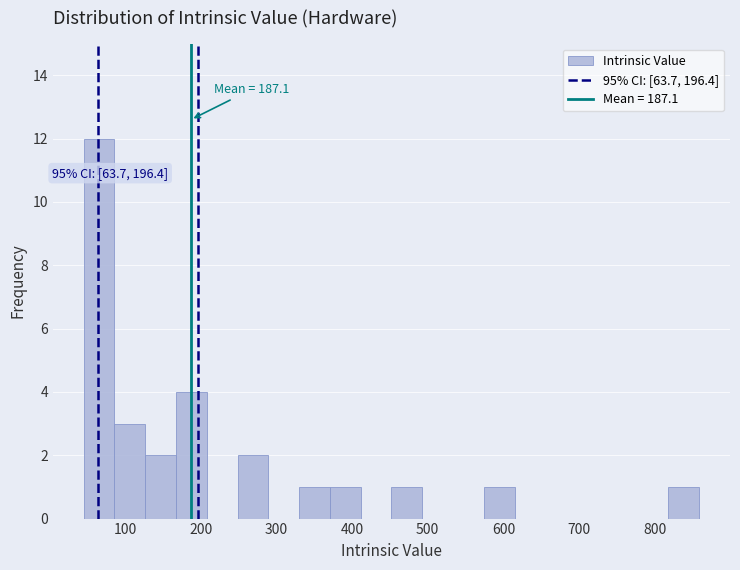

Which range on the x-axis has the tallest bar?

50 to 90